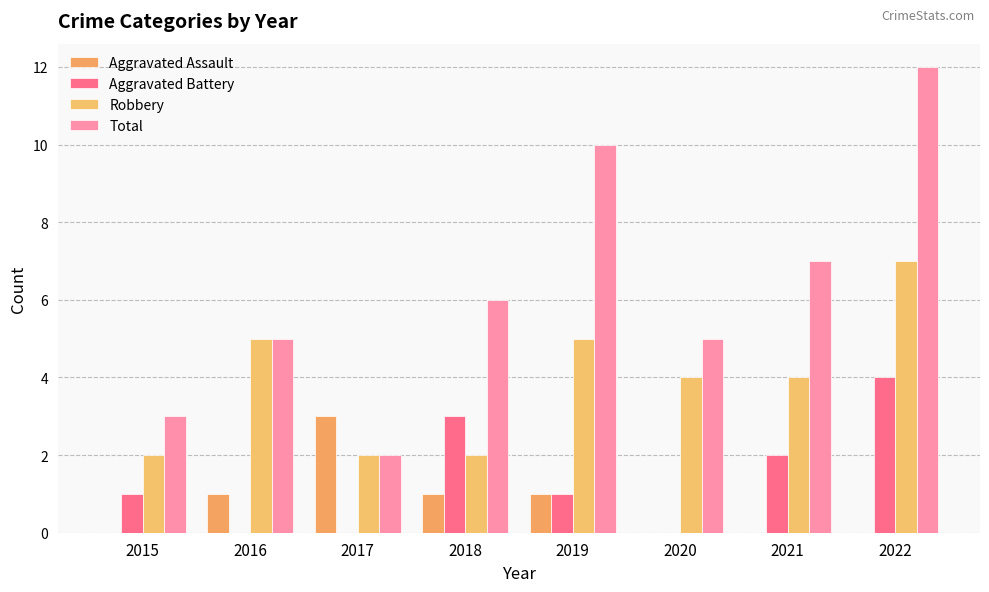

What is the difference between the maximum and minimum values in the Aggravated Battery series?

4